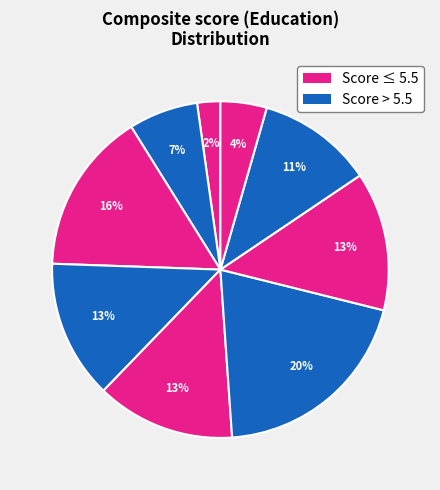

Count the number of slices in the pie.

9